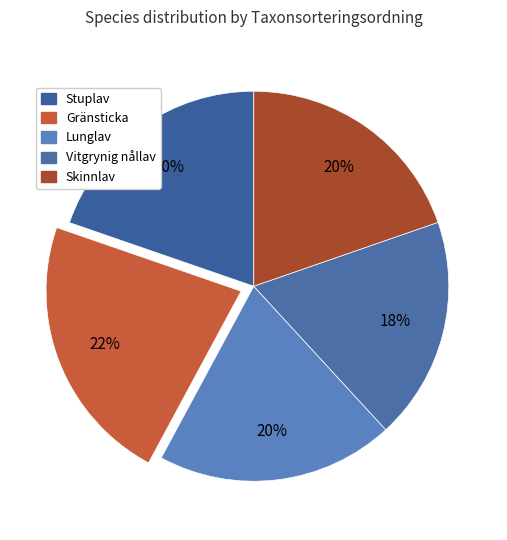

How much of the chart is everything except Stuplav?

80.3%